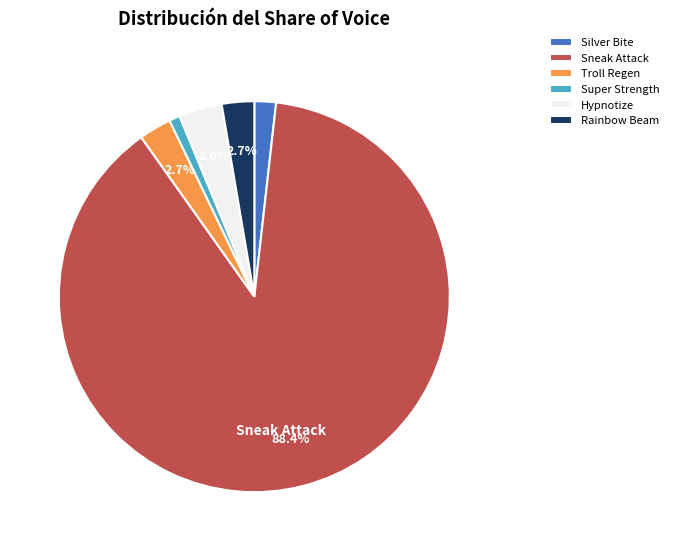

How many segments does this pie chart have?

6